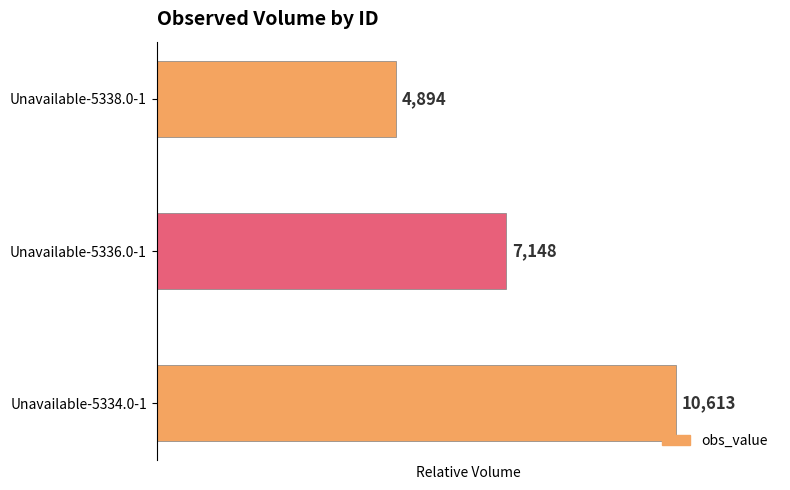

What is the difference between the second highest and minimum values?

2254